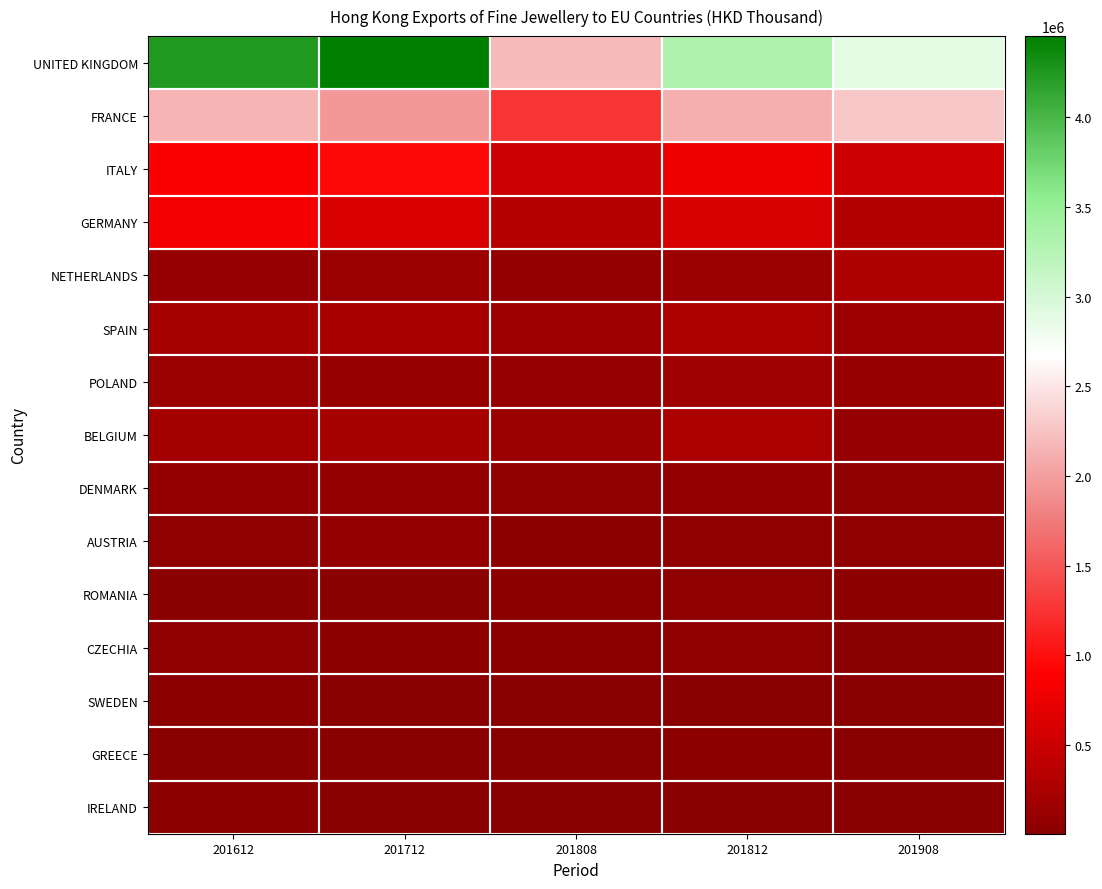

What is the total value across all series at 201908?

6832269.3